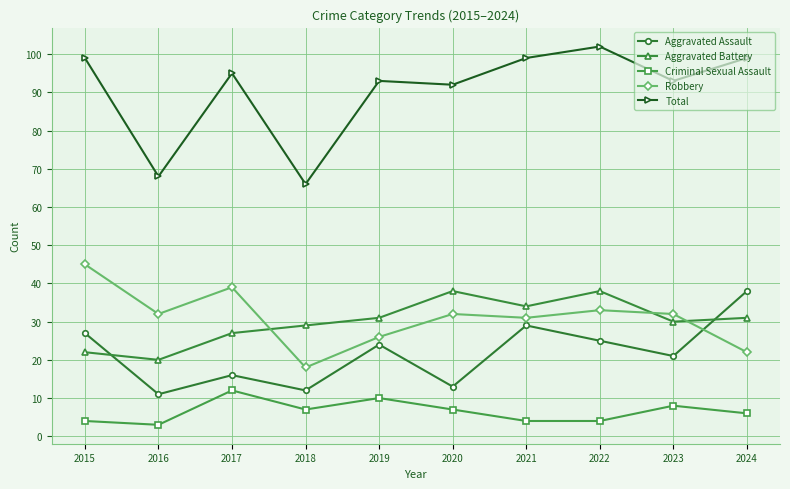

Is it true that Total equals 99 at 2021?

True